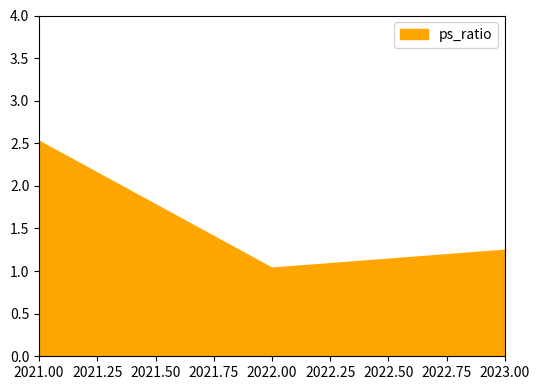

What is the ratio of the value at 2023 to the value at 2021?

0.5